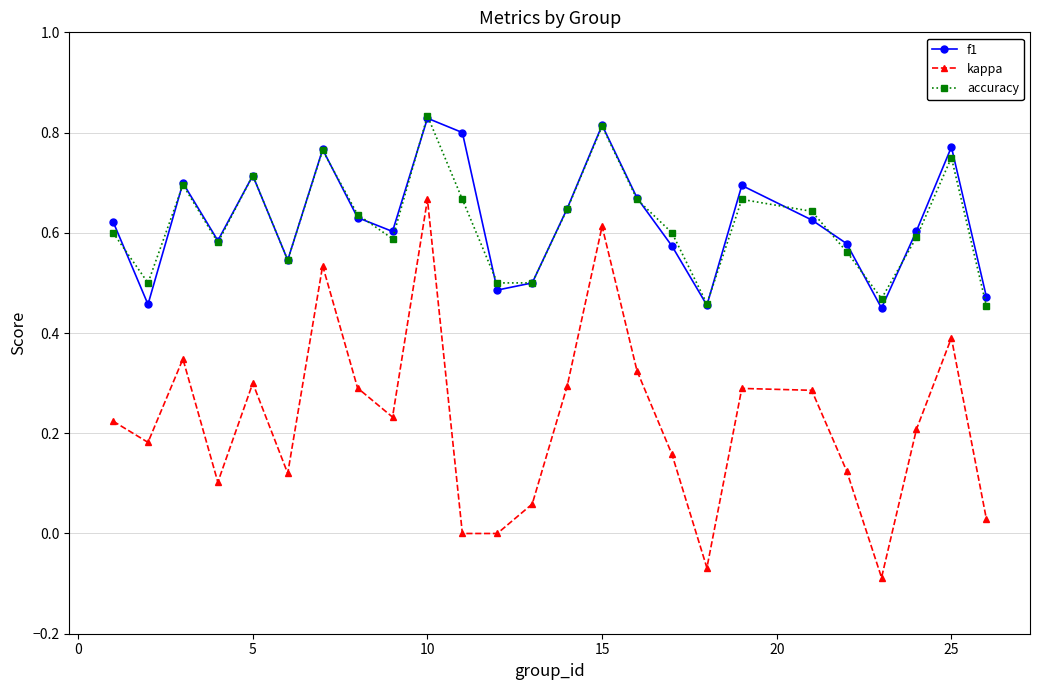

True or false: kappa and accuracy cross at least once.

False